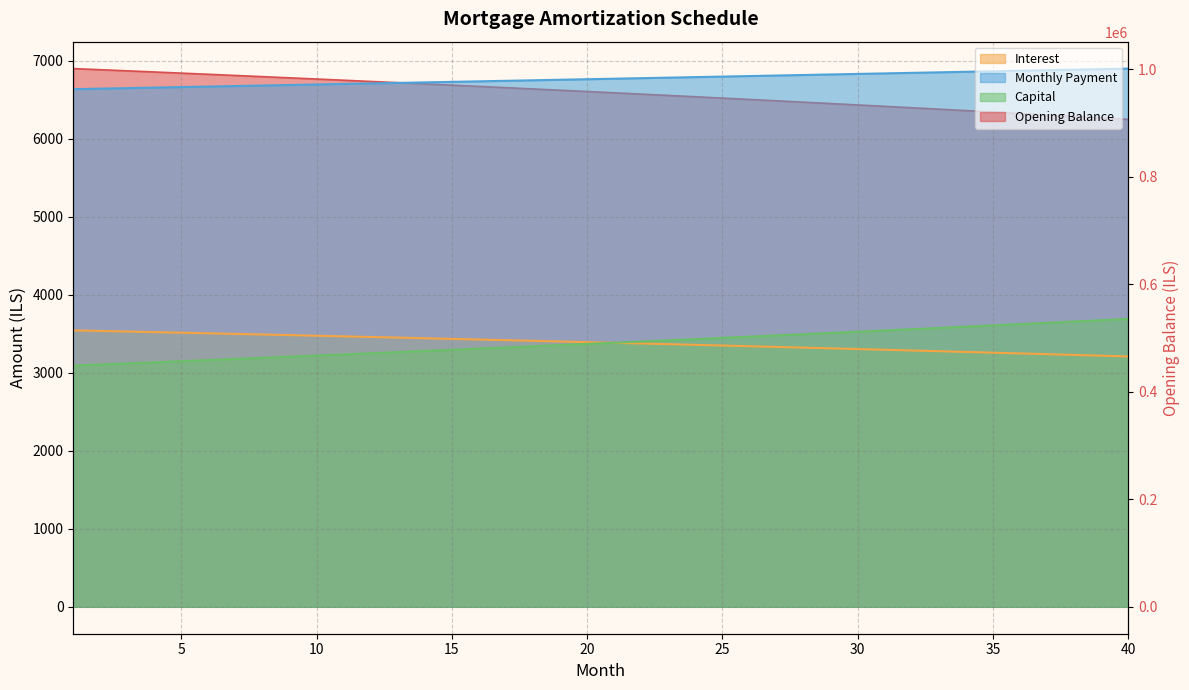

At which label does opening_balance first exceed 3394?

1